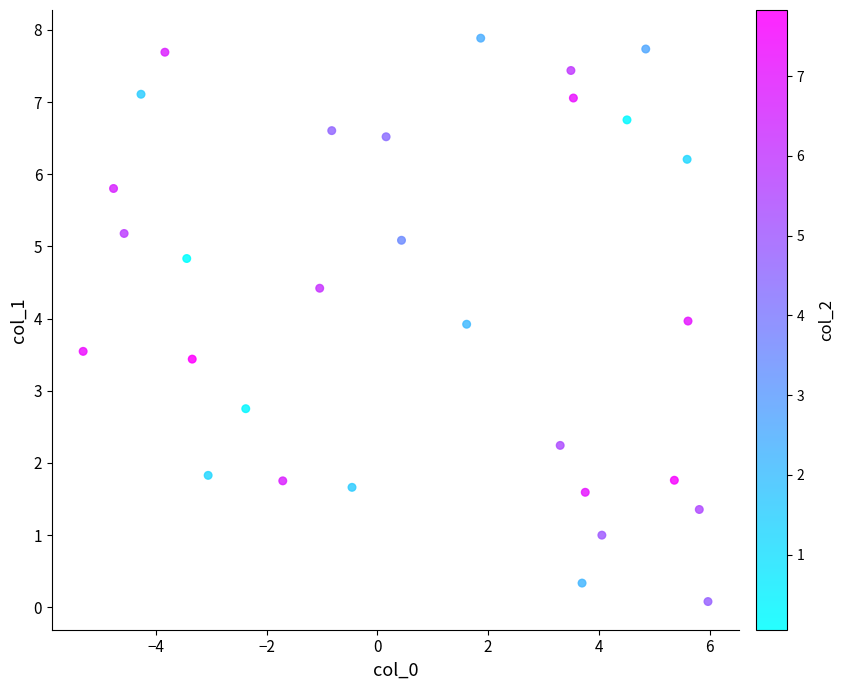

What is the range of X values (max minus min)?

11.3